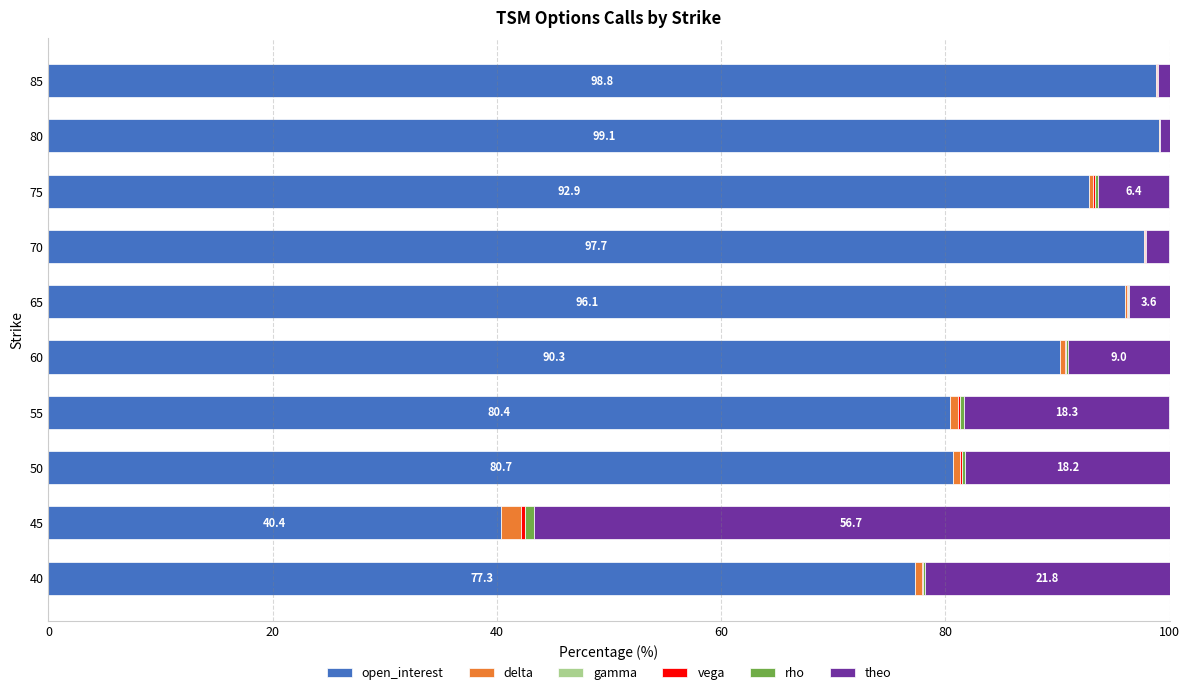

The value of open_interest at 70 is 40.7. True or false?

False